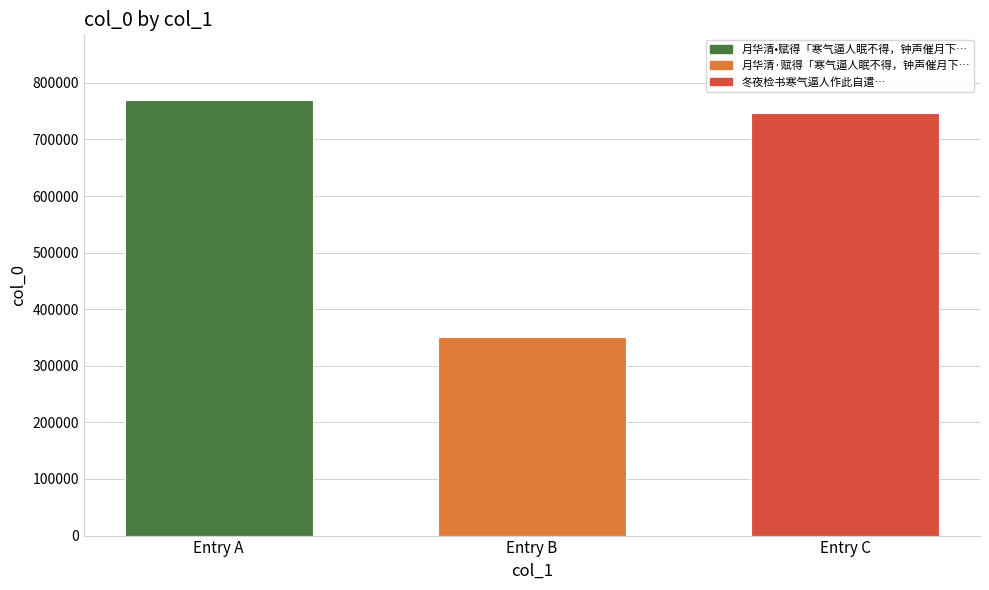

What is the smallest value displayed?

350917